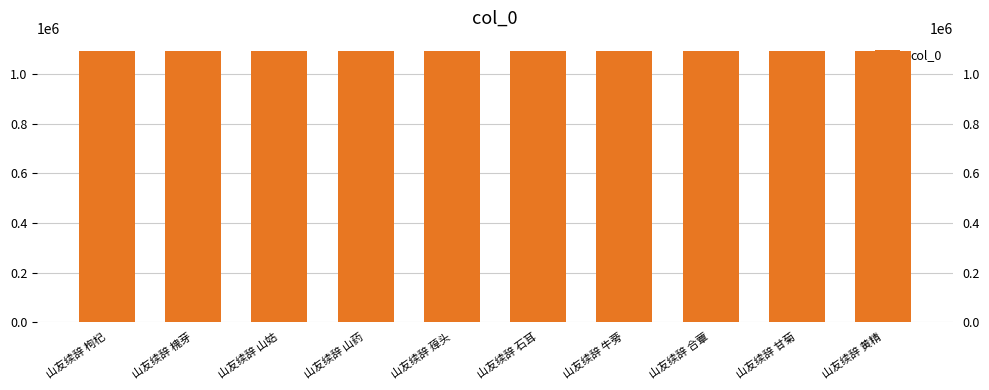

What is the smallest value displayed?

1092021